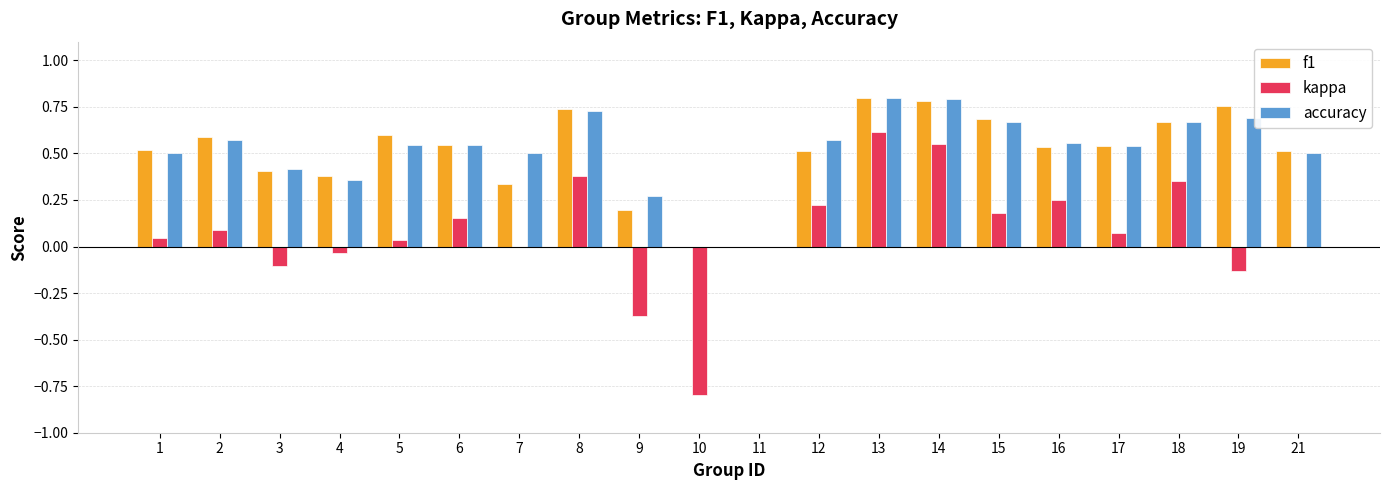

What is the sum of all kappa values?

1.5